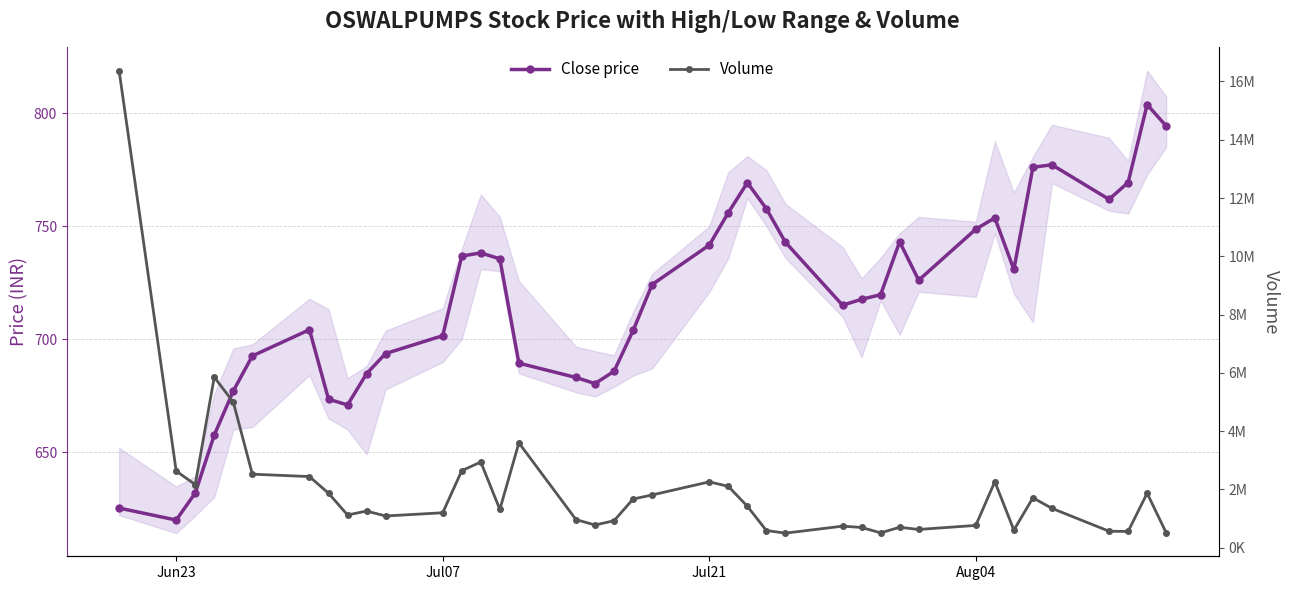

True or false: Volume and Close price cross at least once.

False